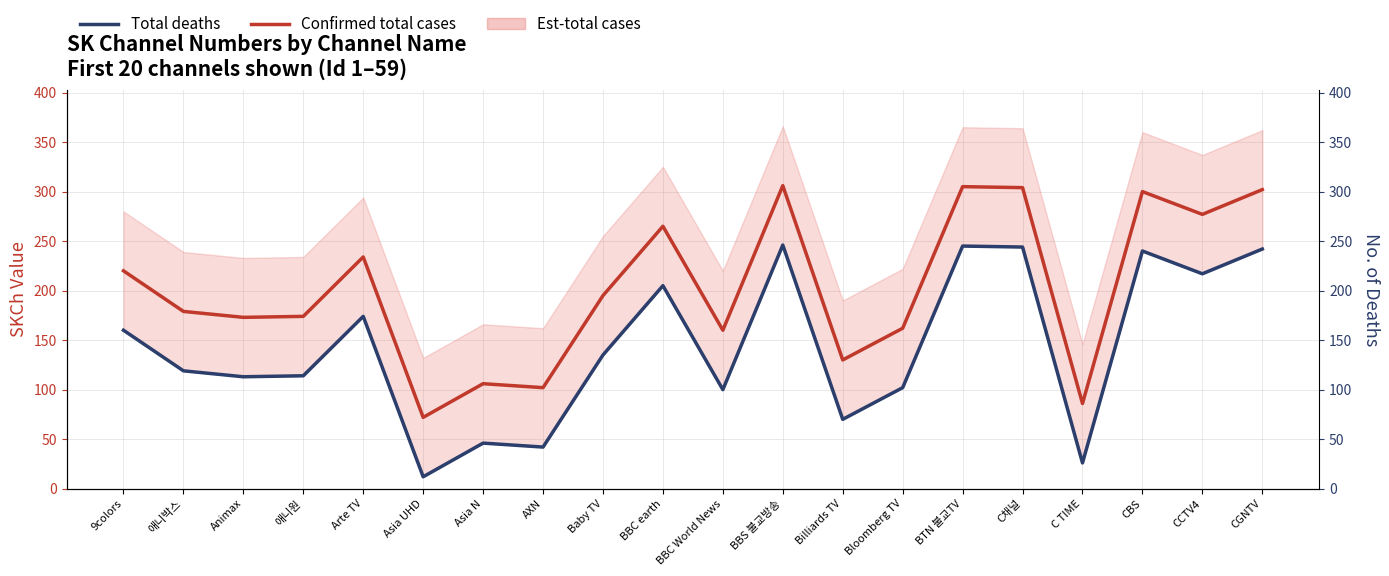

What is the label of the 5th point from the right?

C채널